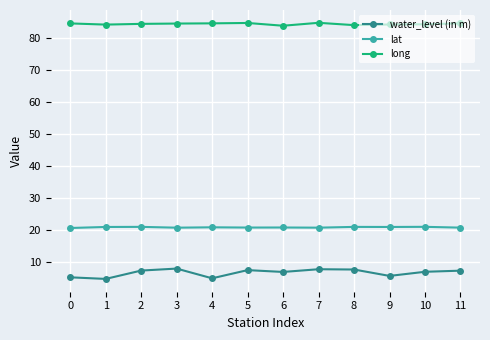

Is it true that long equals 45.2 at 1?

False